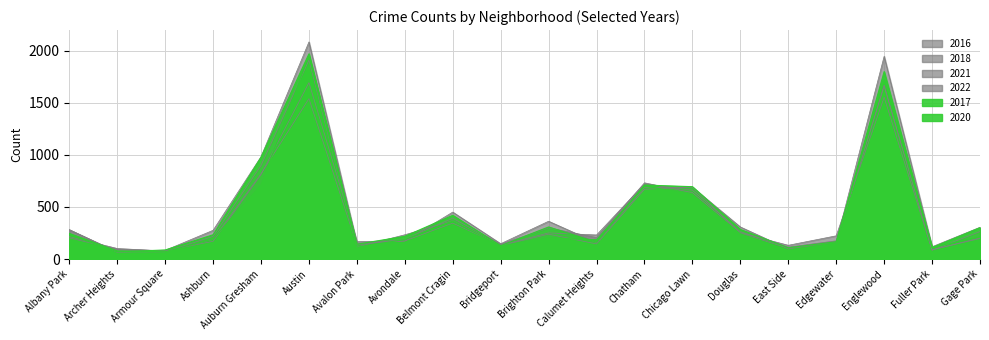

The value of 2022 at Calumet Heights is 206. True or false?

True